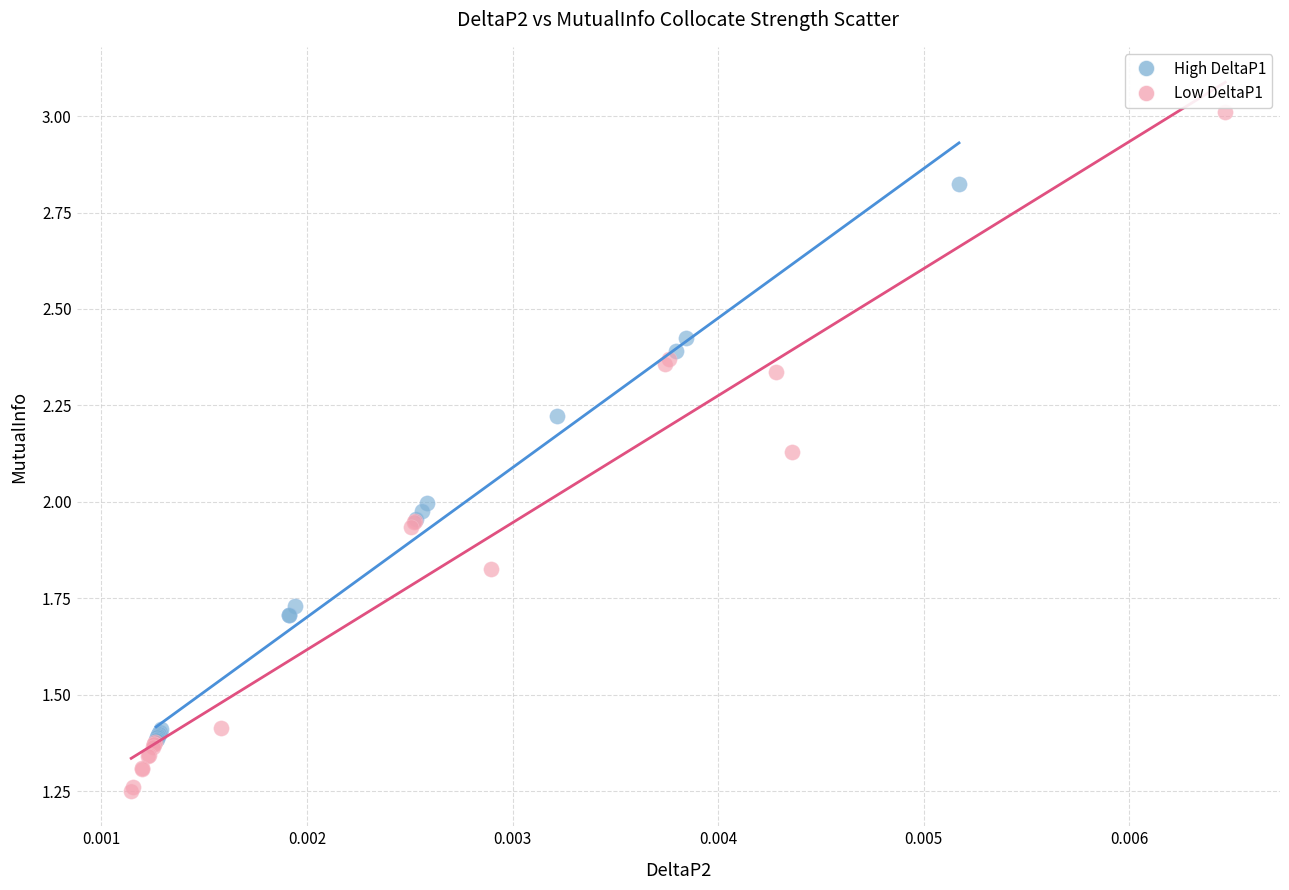

Which series reaches the minimum Y coordinate?

Low DeltaP1